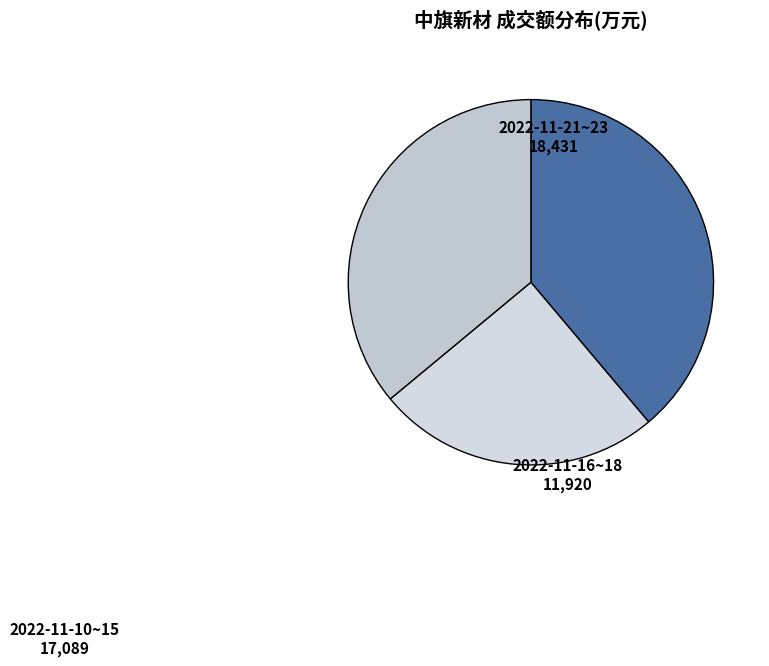

How many segments does this pie chart have?

3